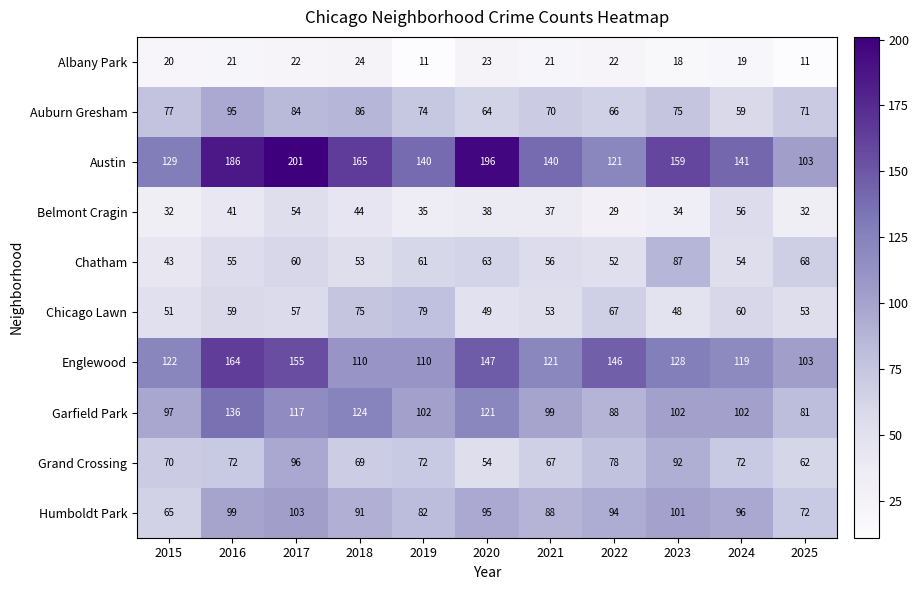

What is the spread (max minus min) of values at 2020?

173